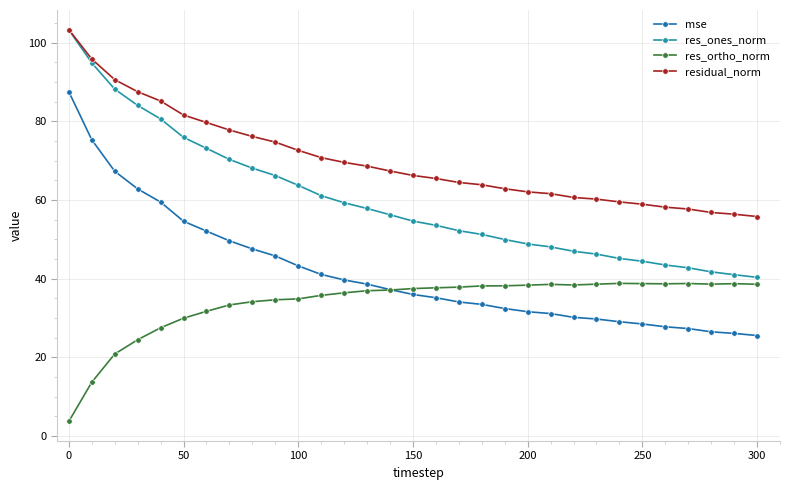

Which series has the widest spread of values?

res_ones_norm